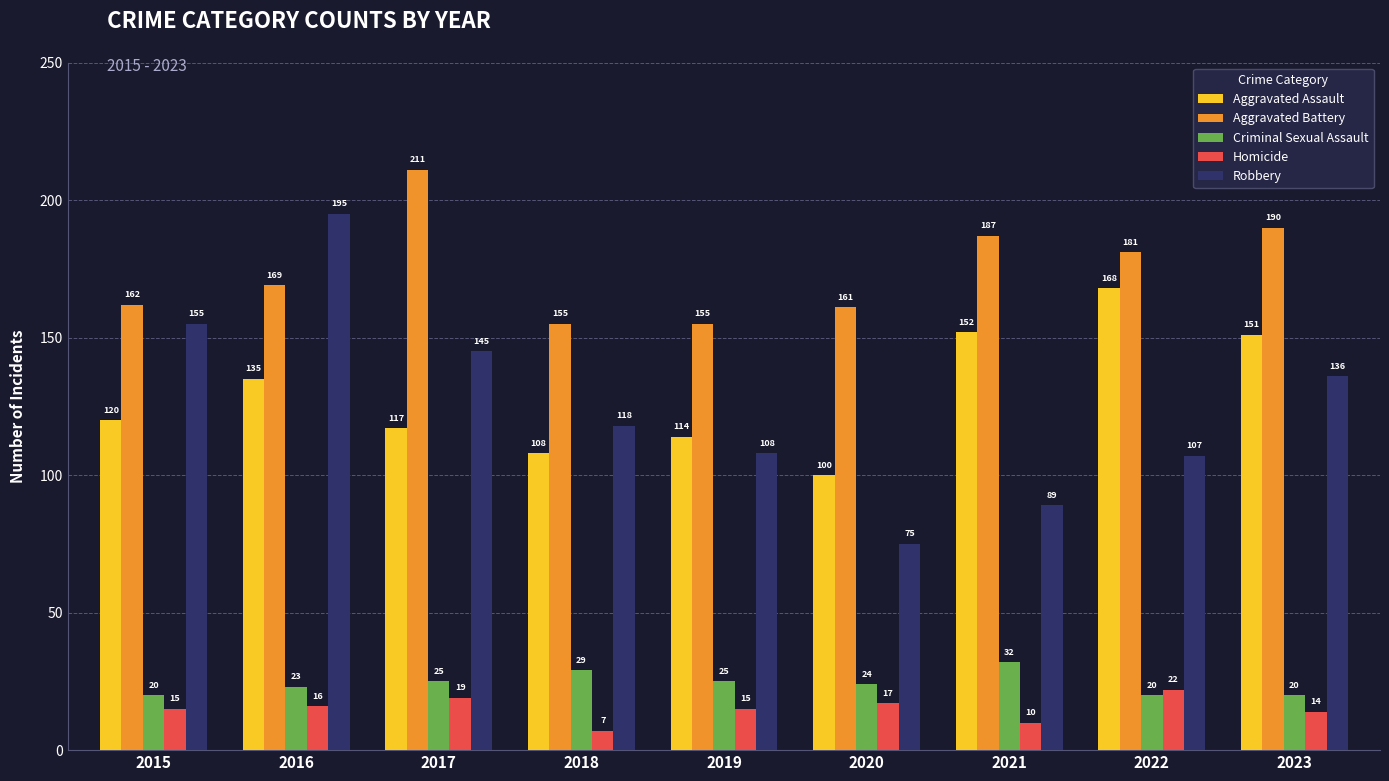

Reading right to left, what are all the values shown in this chart?

Aggravated Assault: 2023=151	2022=168	2021=152	2020=100	2019=114	2018=108	2017=117	2016=135	2015=120
Aggravated Battery: 2023=190	2022=181	2021=187	2020=161	2019=155	2018=155	2017=211	2016=169	2015=162
Criminal Sexual Assault: 2023=20	2022=20	2021=32	2020=24	2019=25	2018=29	2017=25	2016=23	2015=20
Homicide: 2023=14	2022=22	2021=10	2020=17	2019=15	2018=7	2017=19	2016=16	2015=15
Robbery: 2023=136	2022=107	2021=89	2020=75	2019=108	2018=118	2017=145	2016=195	2015=155